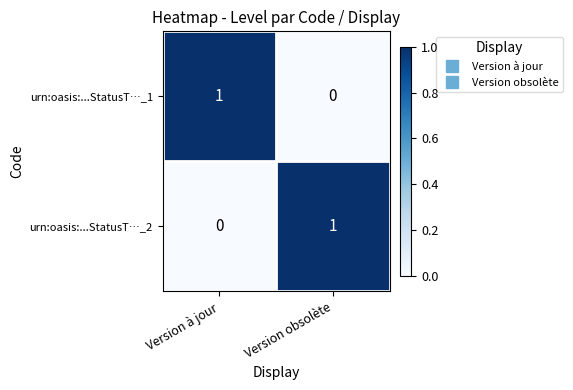

The urn:oasis:...StatusT…_2 series shows 1 at Version à jour. True or false?

False